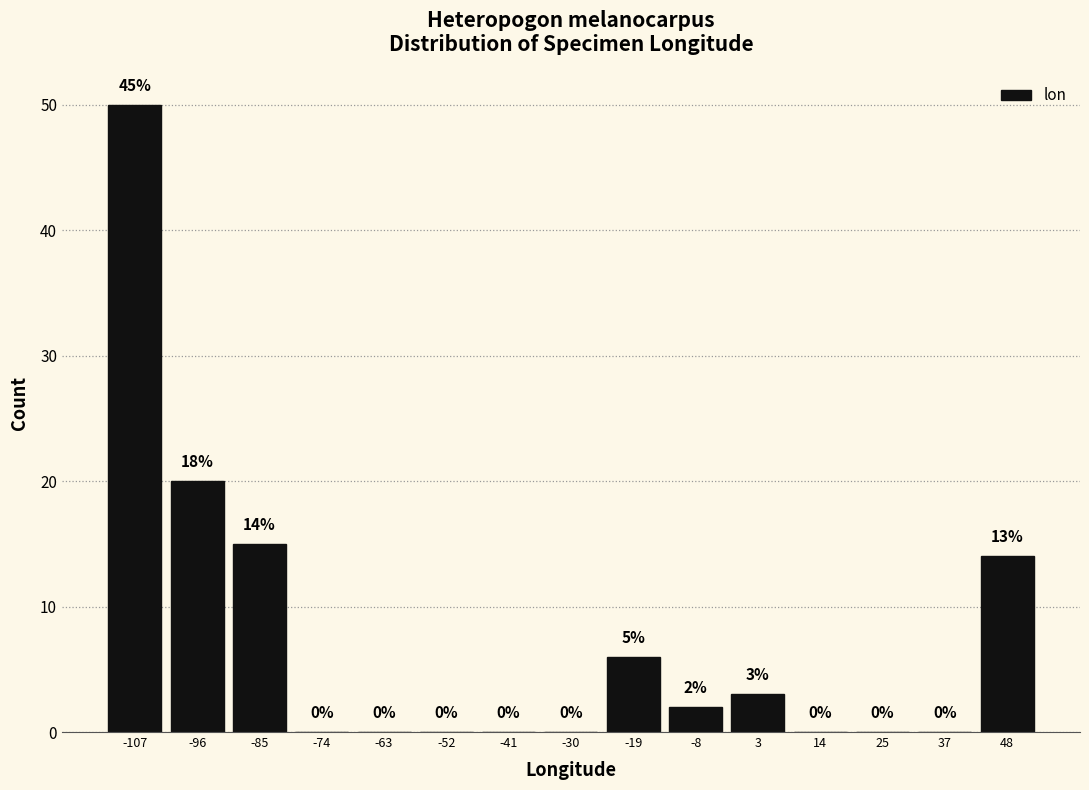

Which range on the x-axis has the tallest bar?

-112 to -102